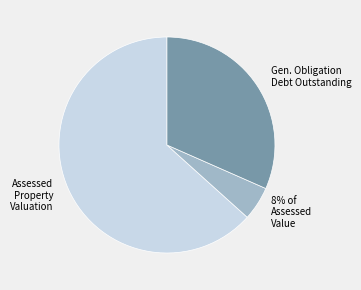

What is the largest slice in the pie chart?

Assessed Property Valuation